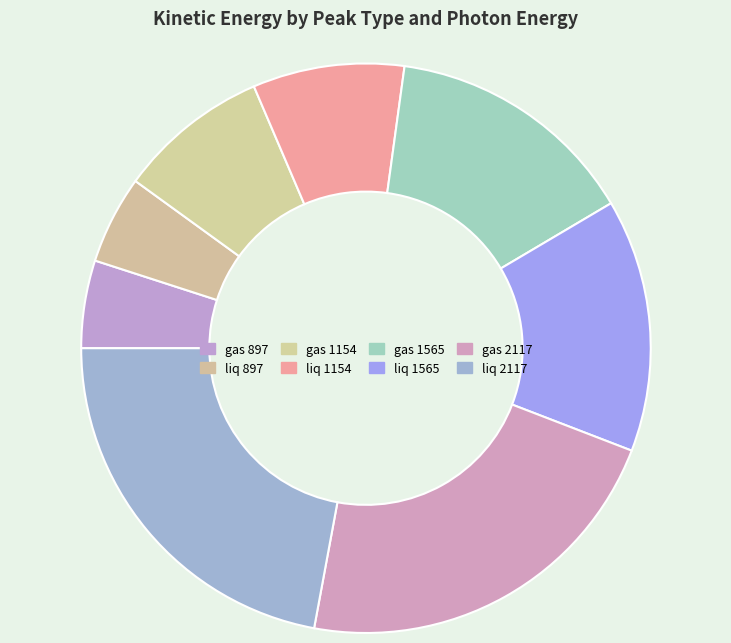

Does gas 1154 account for over 50% of the chart?

No